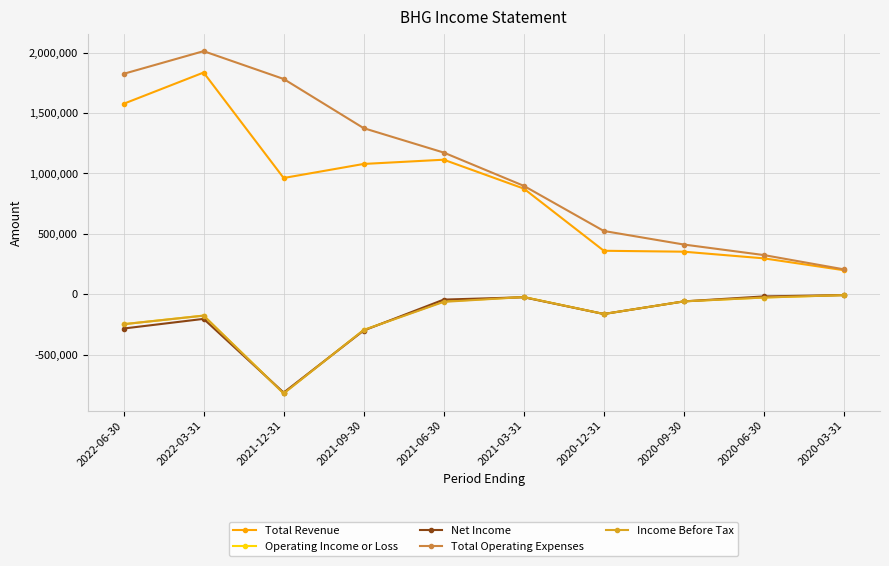

What is the maximum value shown in the chart?

2012600